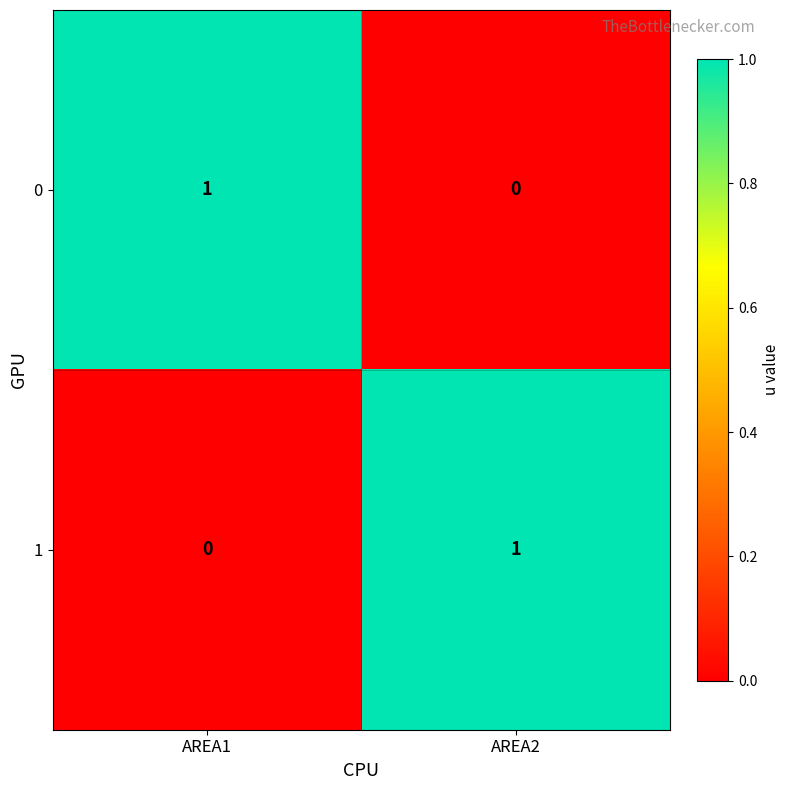

Rank the series at AREA2 from lowest to highest value.

0, 1